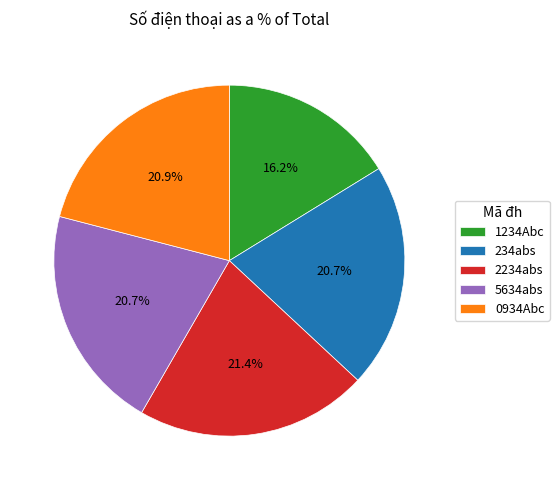

What is the ratio of the value at 234abs to the value at 1234Abc?

1.3